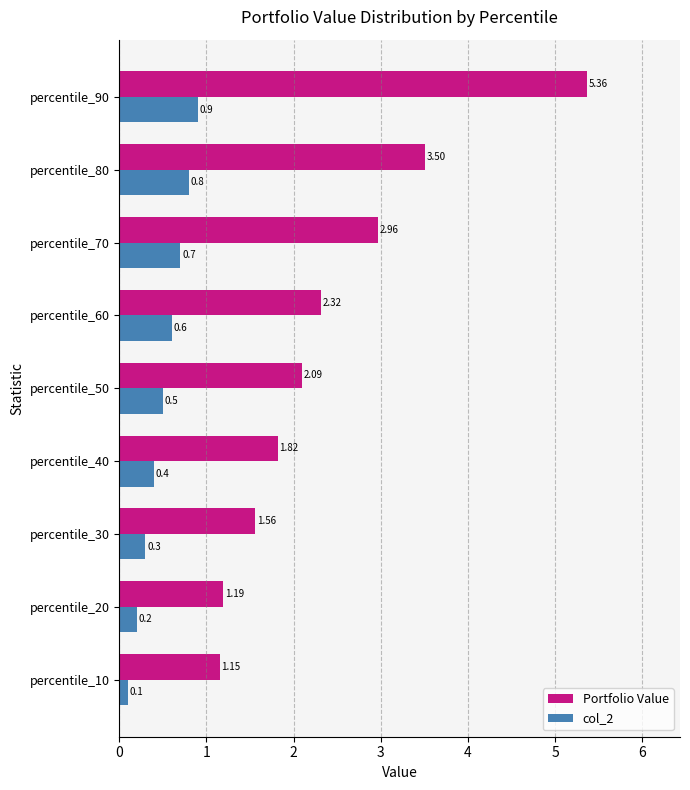

Rank the series by their maximum value, from highest to lowest.

Portfolio Value, col_2